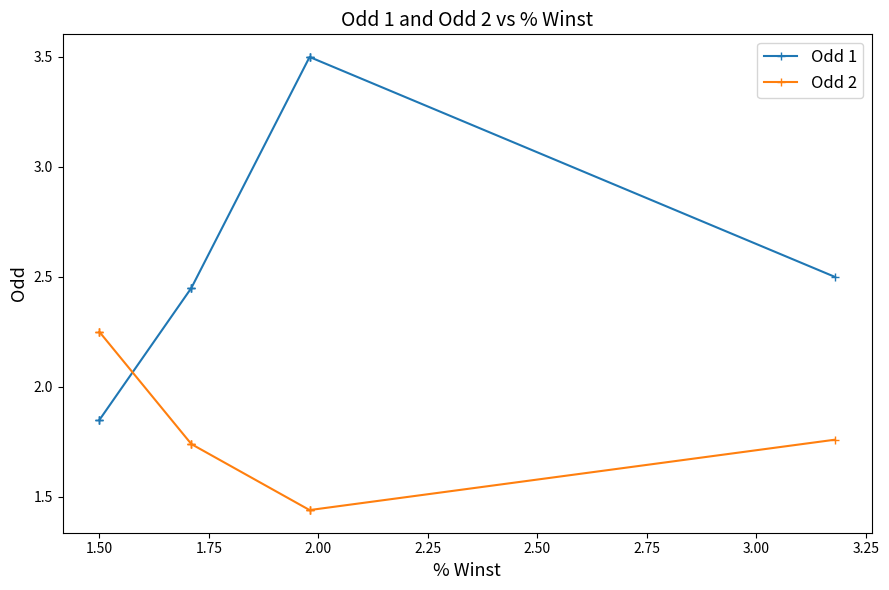

What is the sum of all Odd 2 values?

18.1